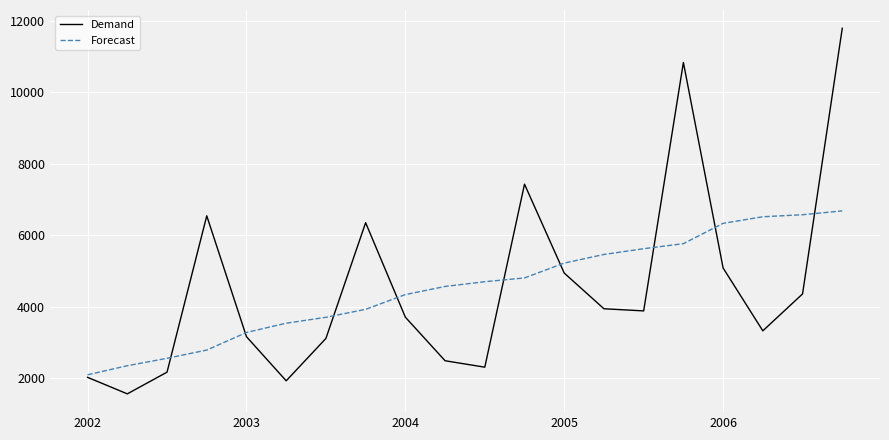

List the series in order of their peak value, highest first.

Demand, Forecast